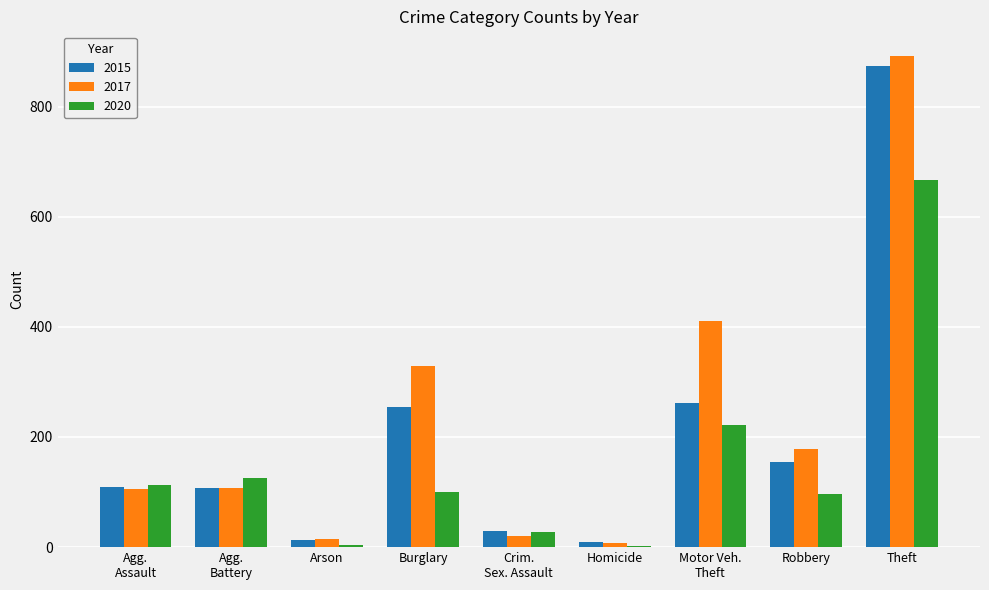

Which category has the highest value in the 2020 series?

Theft